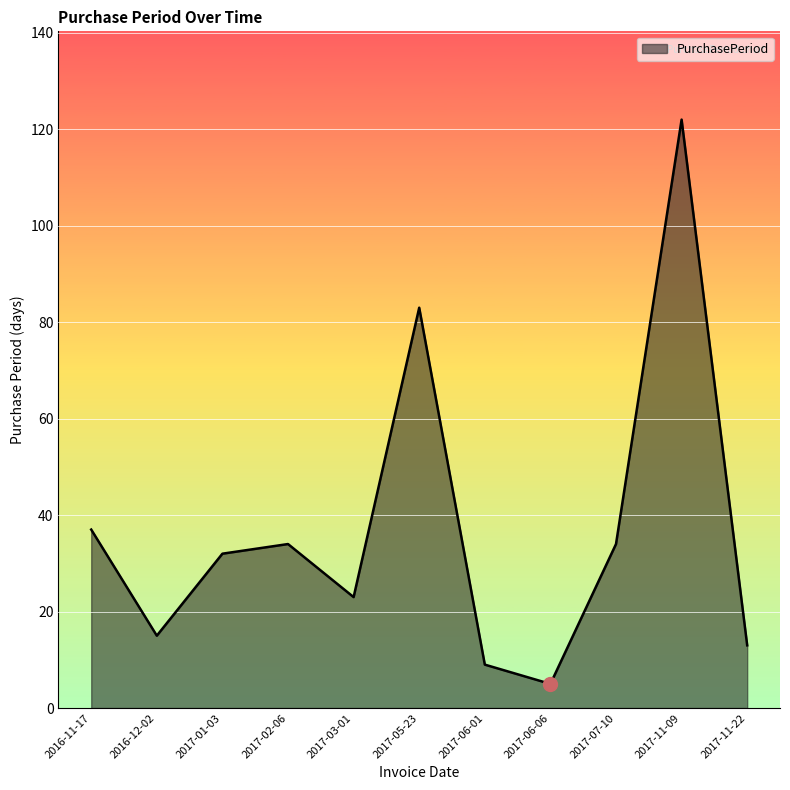

What is the change in value from 2016-11-17 to 2017-06-01?

-28